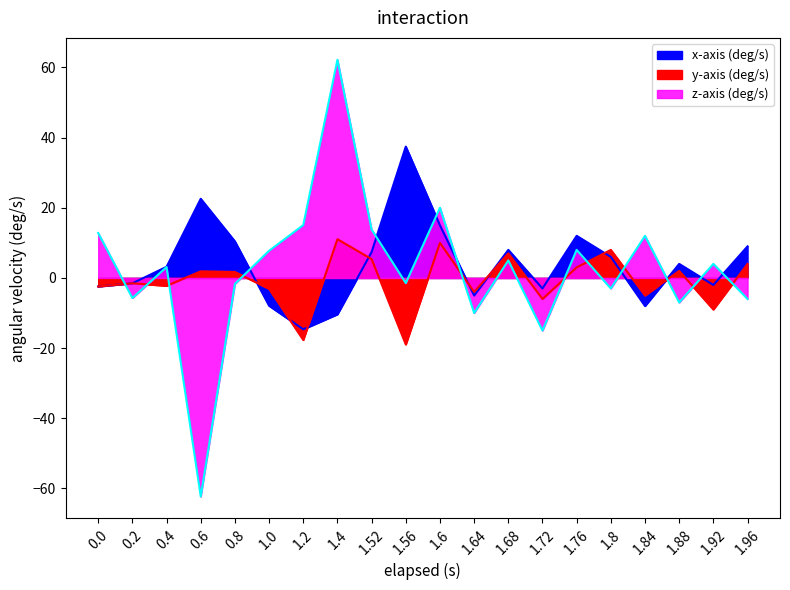

The y-axis (deg/s) series shows 9.2 at 1.68. True or false?

False